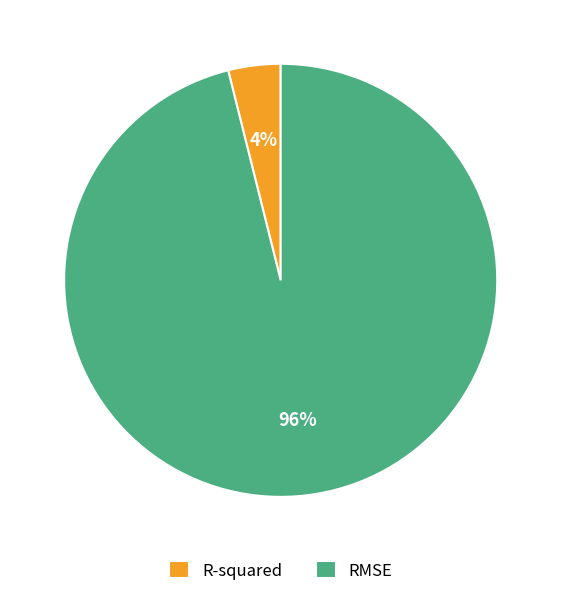

Is R-squared the majority of the pie?

No